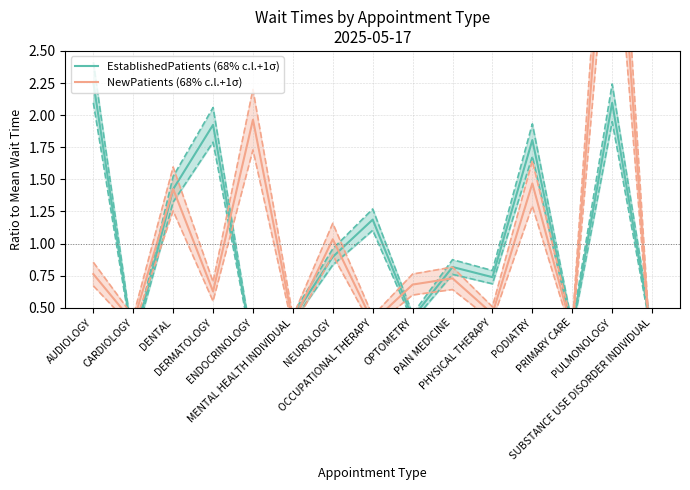

True or false: NewPatients (68% c.l.+1σ) has a value of 0.2 at PAIN MEDICINE.

False